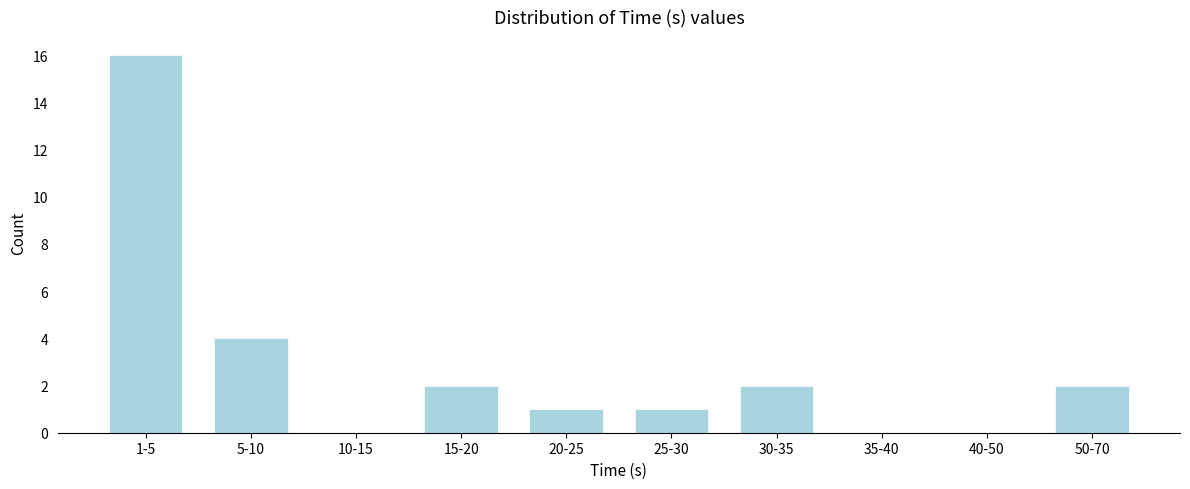

Reading right to left, list all the values displayed in this chart.

50-70=2	40-50=0	35-40=0	30-35=2	25-30=1	20-25=1	15-20=2	10-15=0	5-10=4	1-5=16